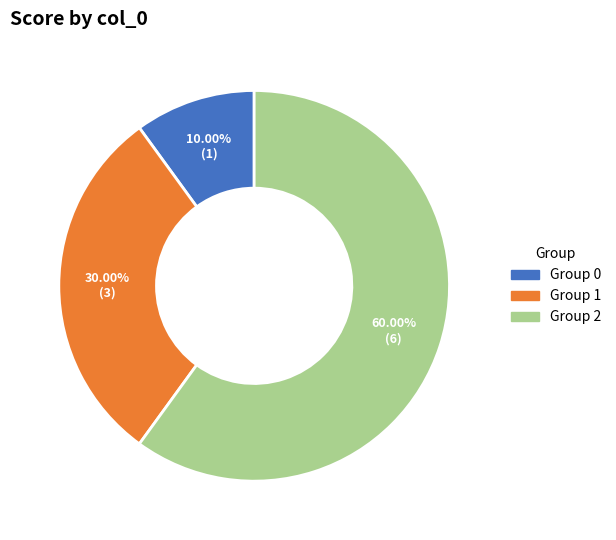

Rank the categories by value from lowest to highest.

Group 0, Group 1, Group 2